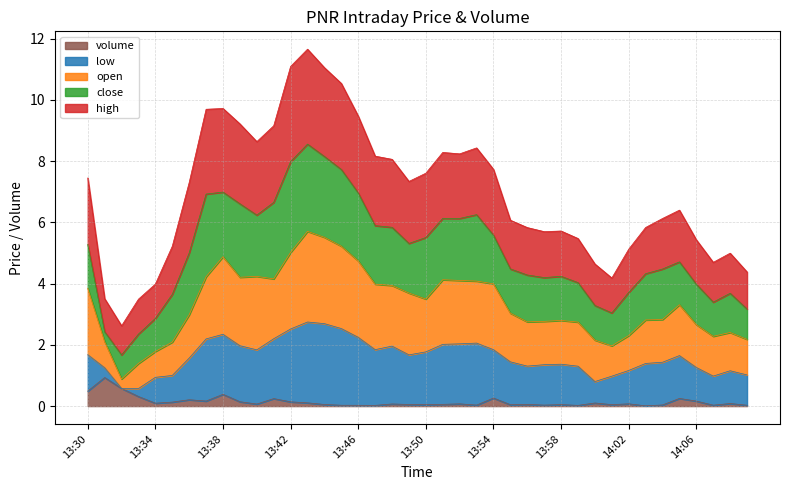

Where is volume nearest to the value 0?

14:03